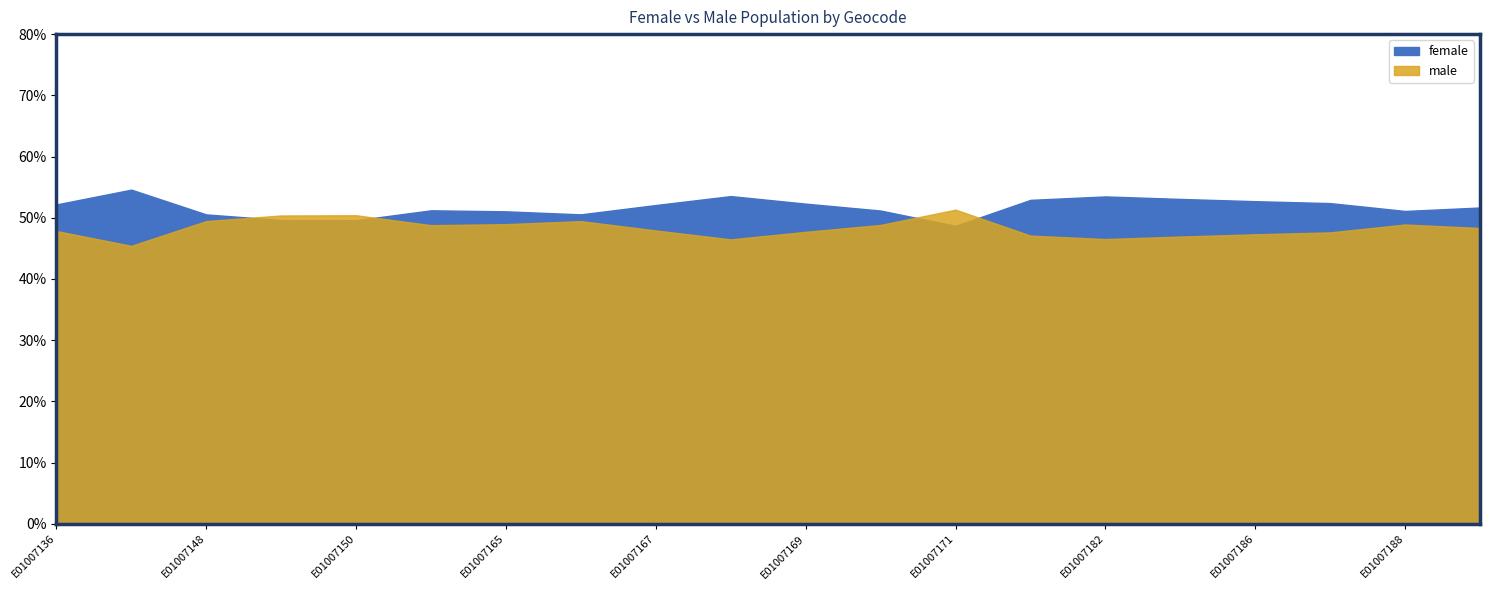

At which category does the chart reach its minimum across all series?

E01007144